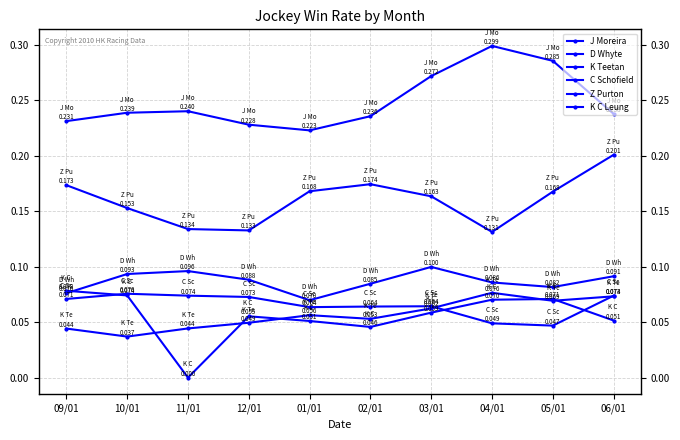

How many values in K C Leung are above zero?

9